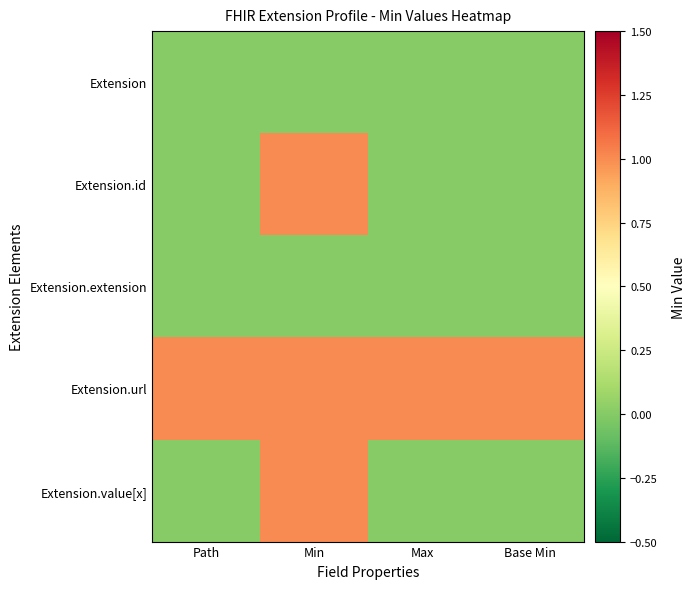

At how many categories does at least one series exceed 0?

4